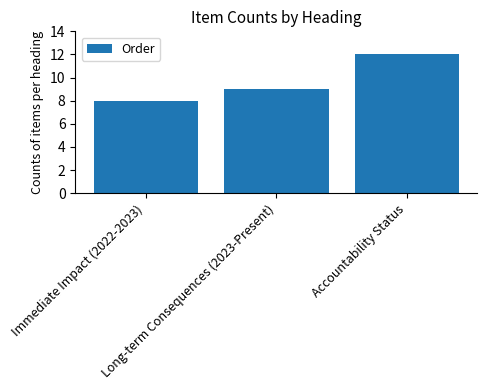

Count the number of data series in this chart.

1